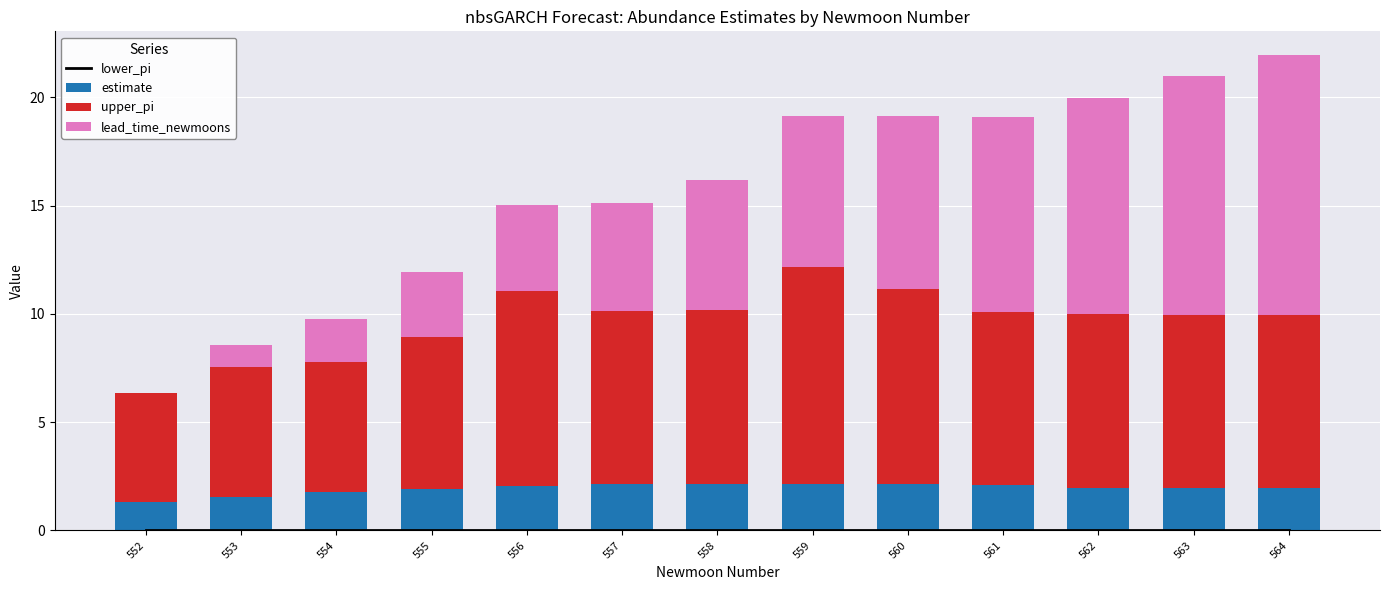

Read the estimate value at 554.

1.8